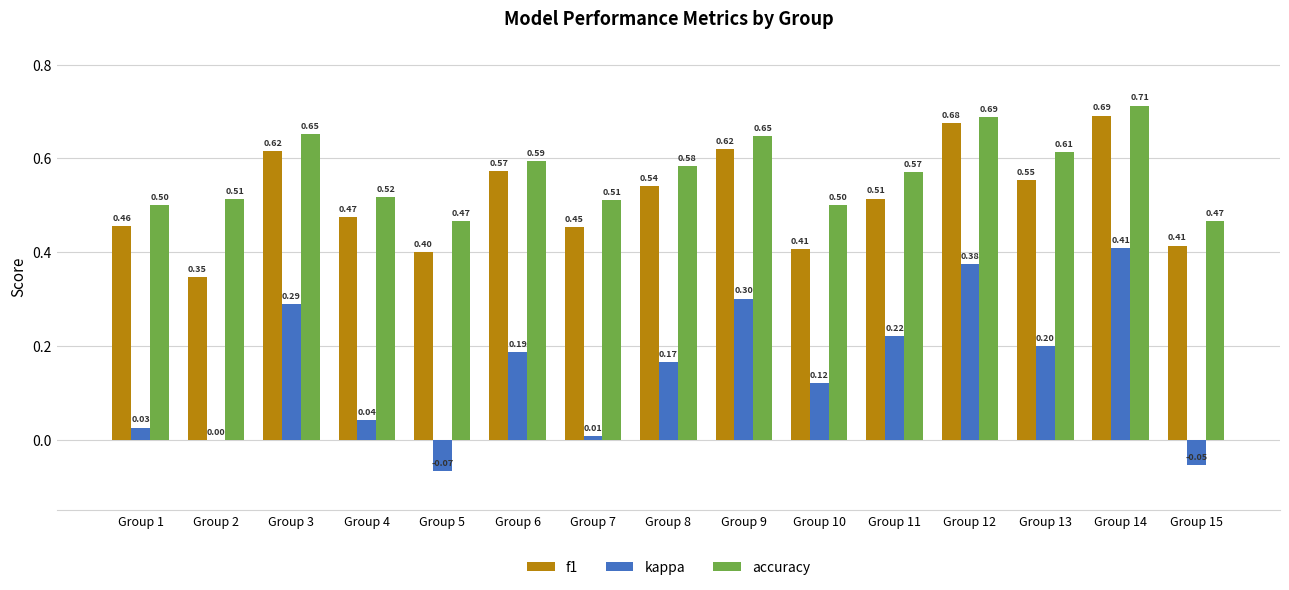

What is the sum of all accuracy values?

8.5